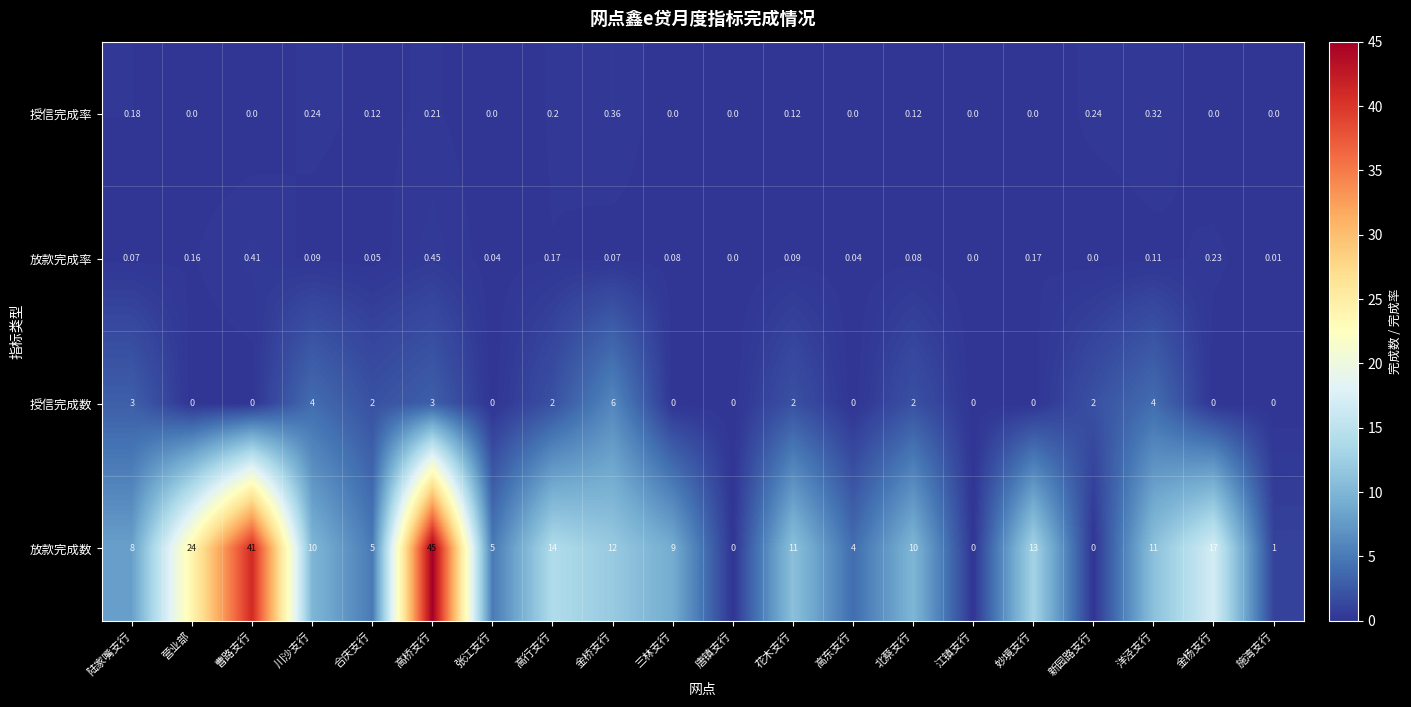

Count the number of data series in this chart.

4